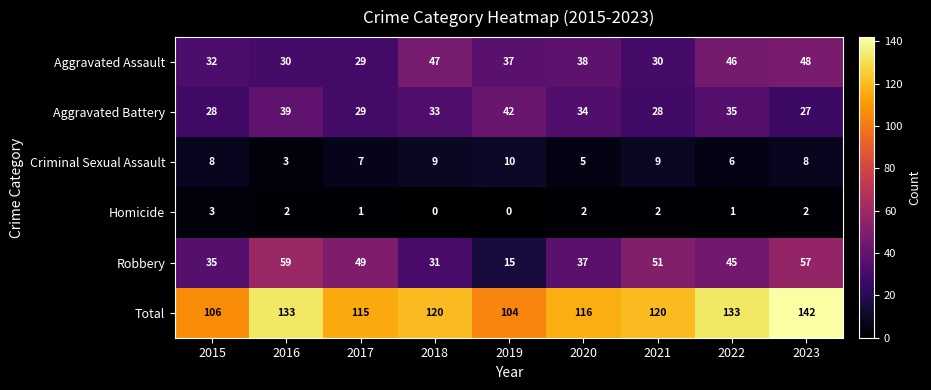

Between 2016 and 2021, which series saw the biggest shift?

Total